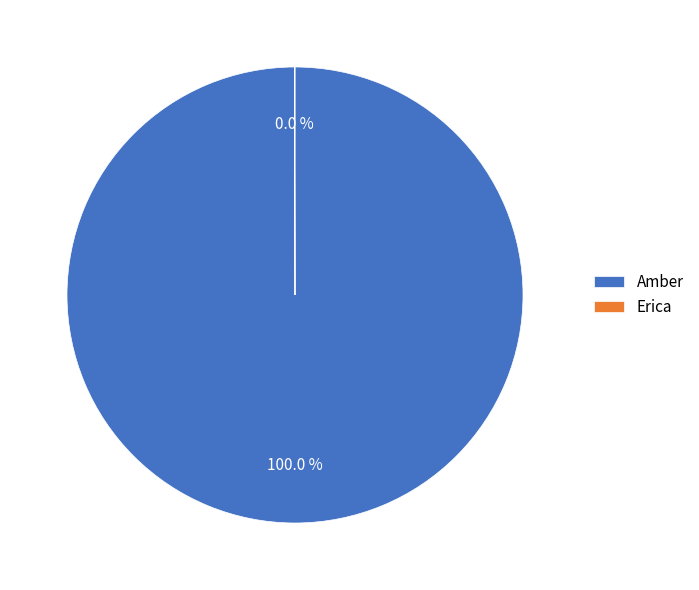

What percentage is the Amber slice, to the nearest percent?

100%